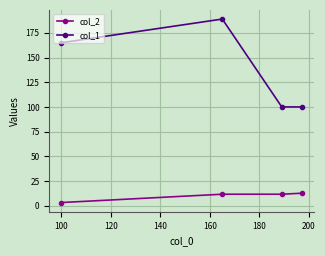

What is the value of the col_1 point at the 2nd from the left?

189.0